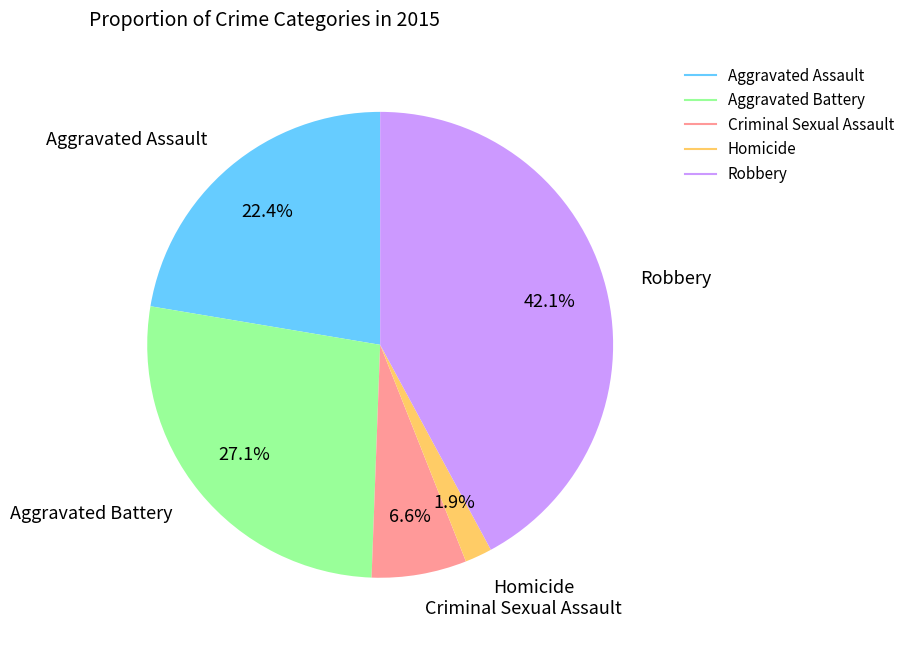

How many slices are in this pie chart?

5